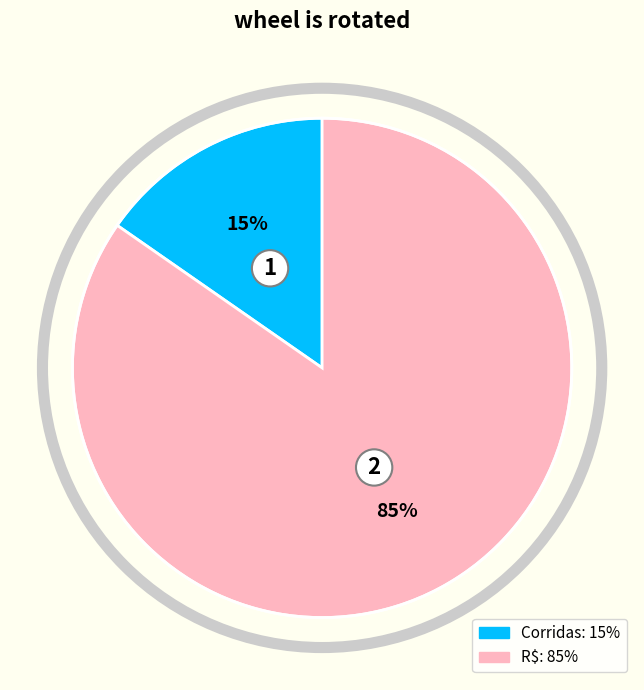

To the nearest percent, what is the average slice percentage?

50%